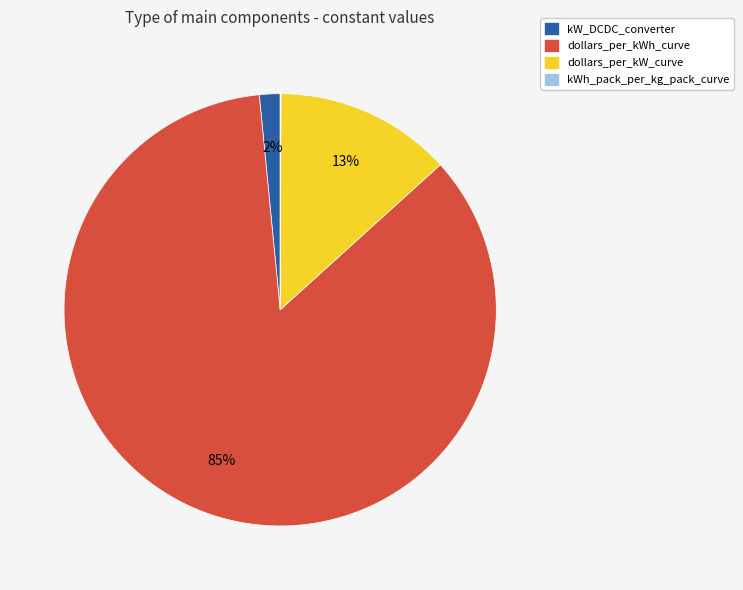

Which slice is the largest?

dollars_per_kWh_curve